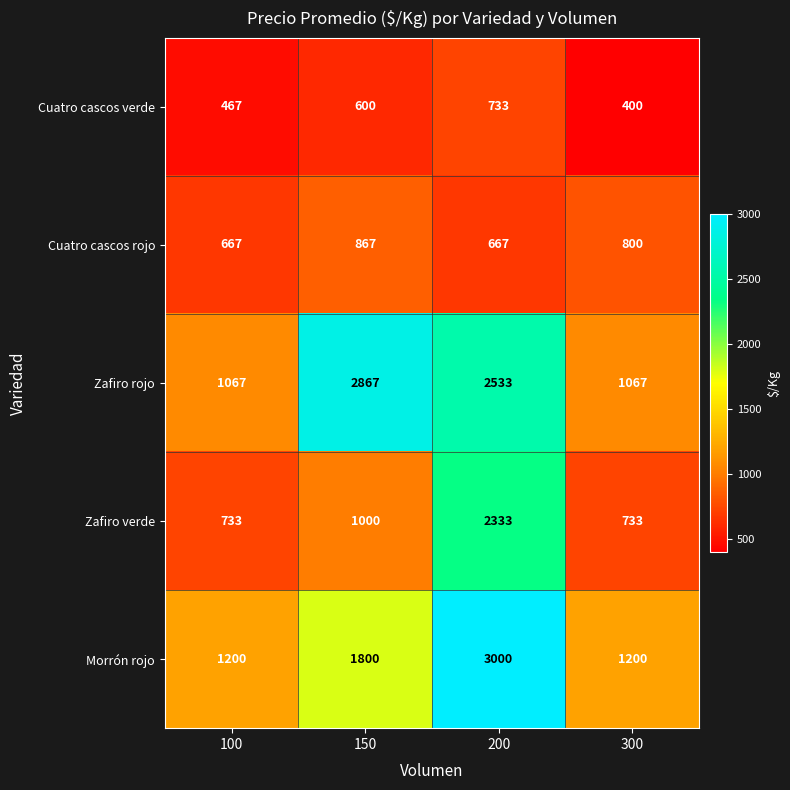

Which series has the largest total across all categories?

Zafiro rojo